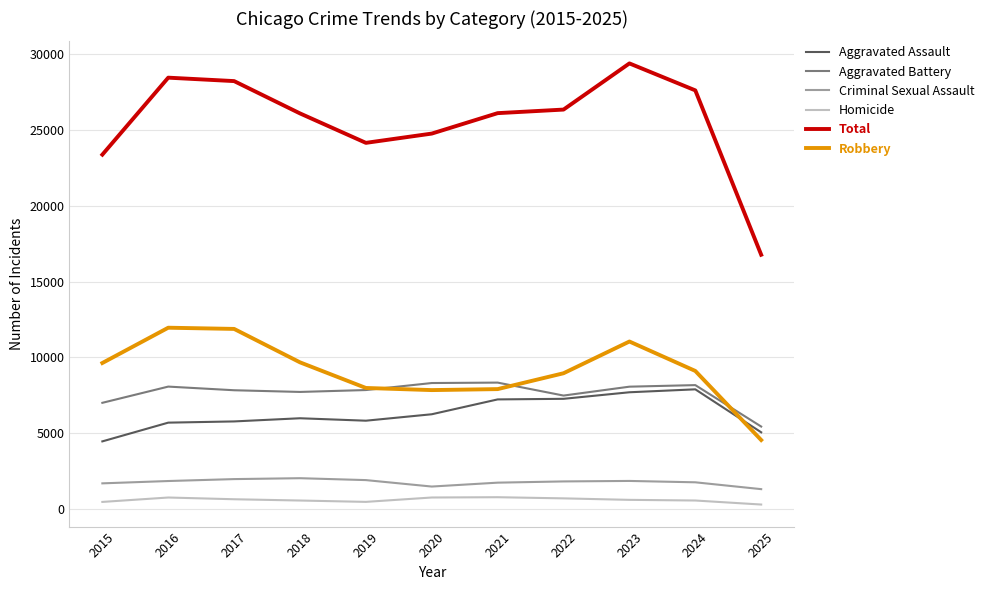

True or false: Aggravated Battery has more than 0 points higher than both neighbors.

True